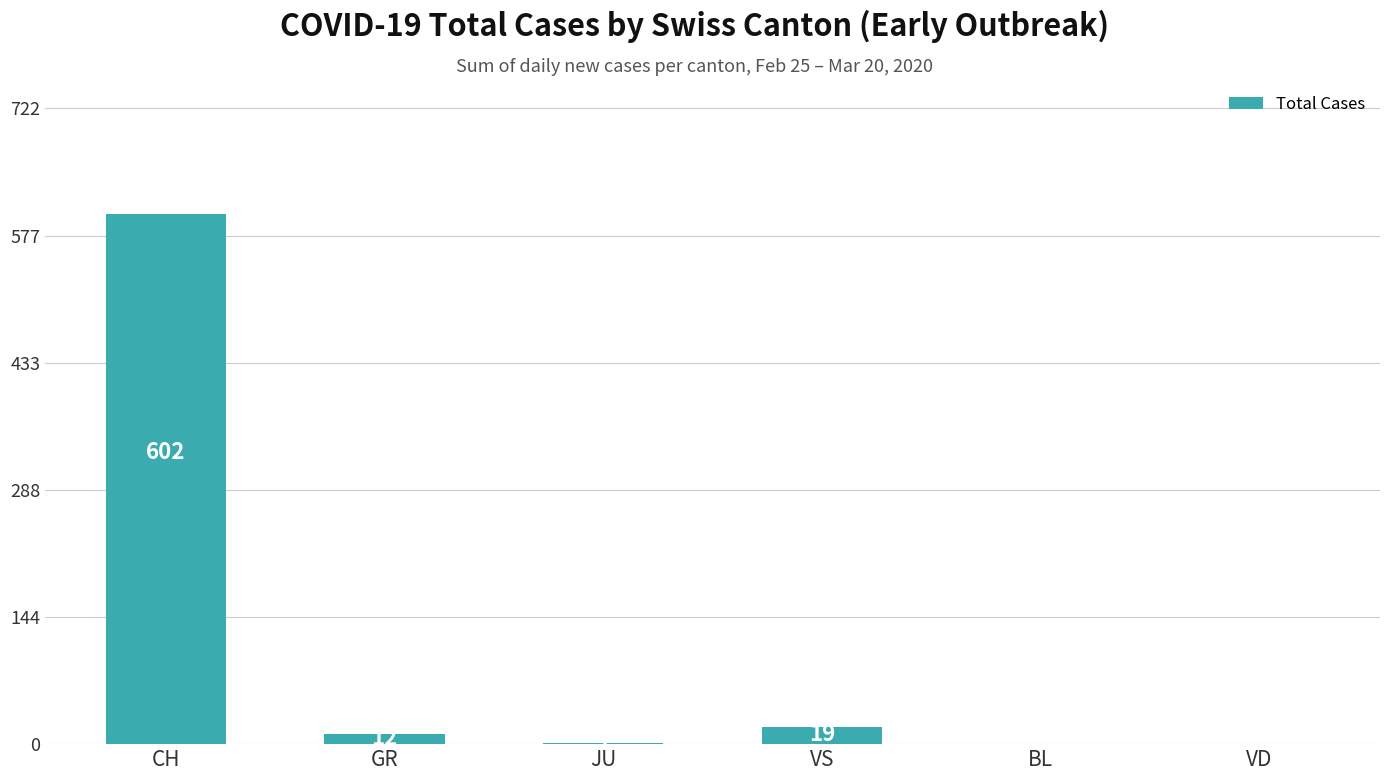

What is the greatest value displayed?

602